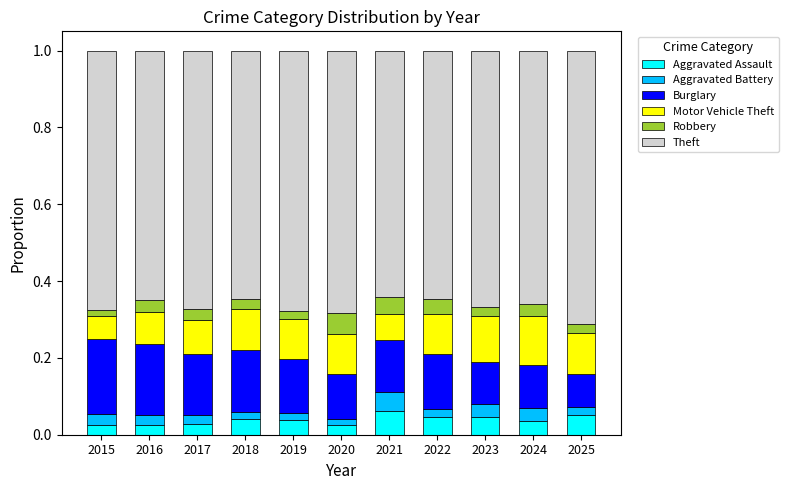

What is the total value across all series at 2017?

1.0